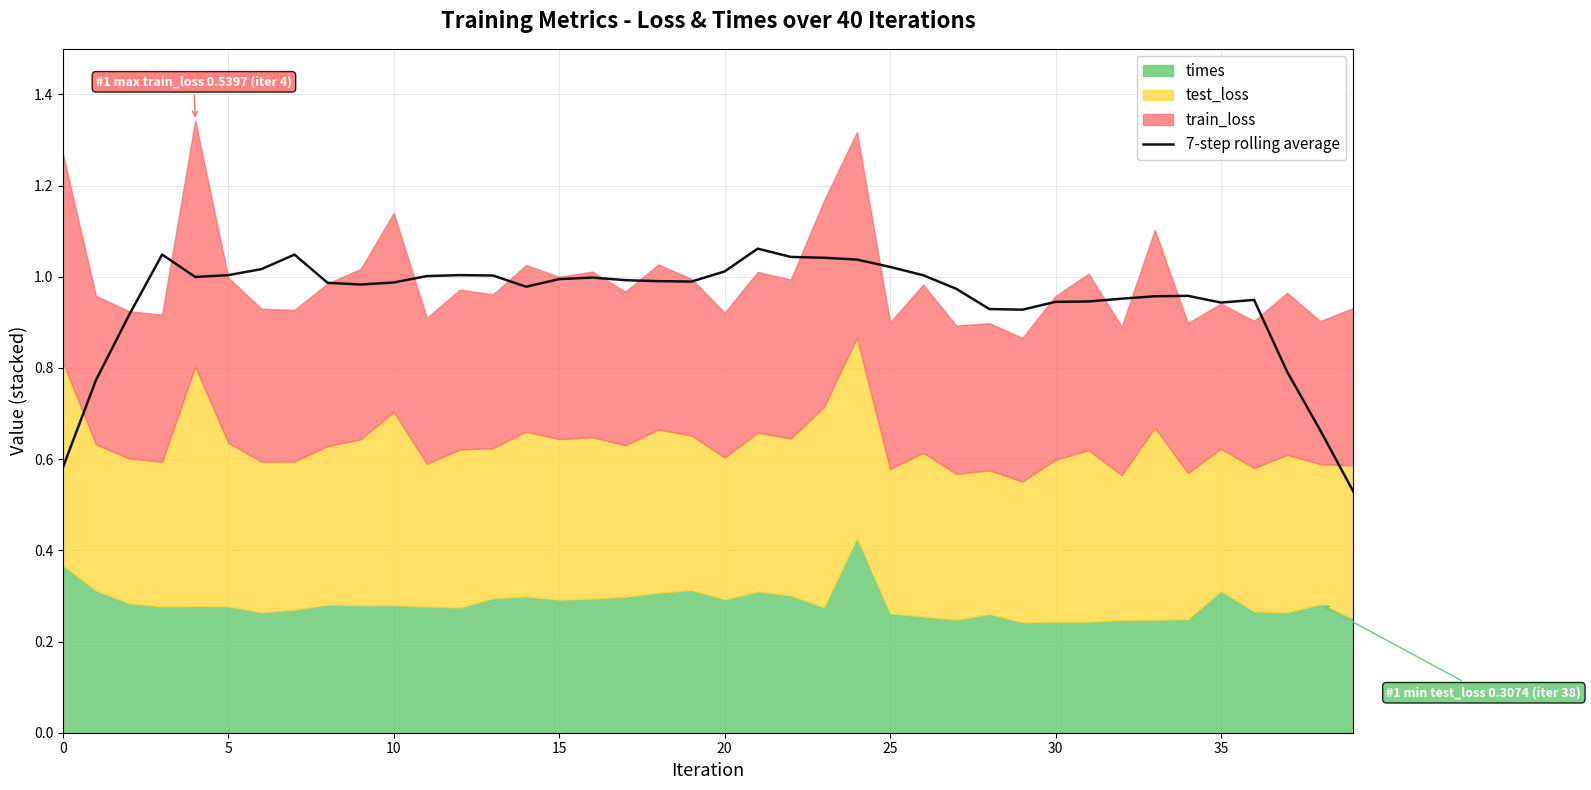

Reading left to right, list all the values displayed in this chart.

0.6	0.8	0.9	1.0	1.0	1.0	1.0	1.0	1.0	1.0	1.0	1.0	1.0	1.0	1.0	1.0	1.0	1.0	1.0	1.0	1.0	1.1	1.0	1.0	1.0	1.0	1.0	1.0	0.9	0.9	0.9	0.9	1.0	1.0	1.0	0.9	0.9	0.8	0.7	0.5